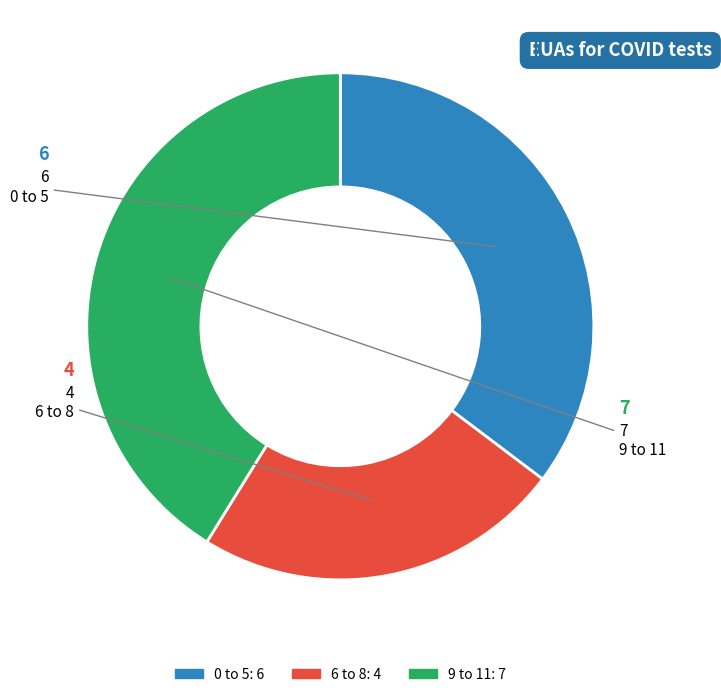

Does any single category account for the majority?

No